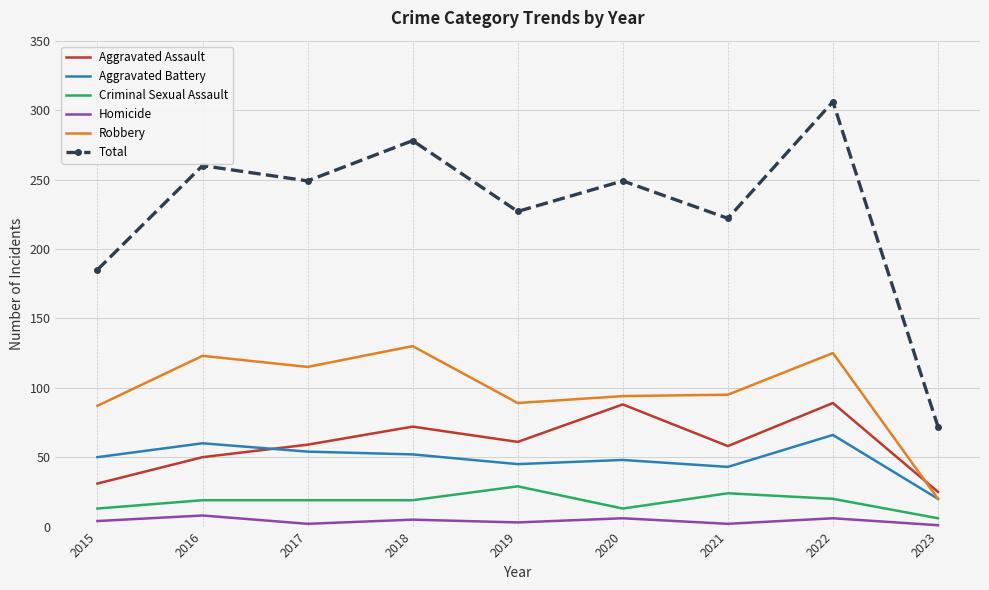

List the series in order of their peak value, highest first.

Total, Robbery, Aggravated Assault, Aggravated Battery, Criminal Sexual Assault, Homicide